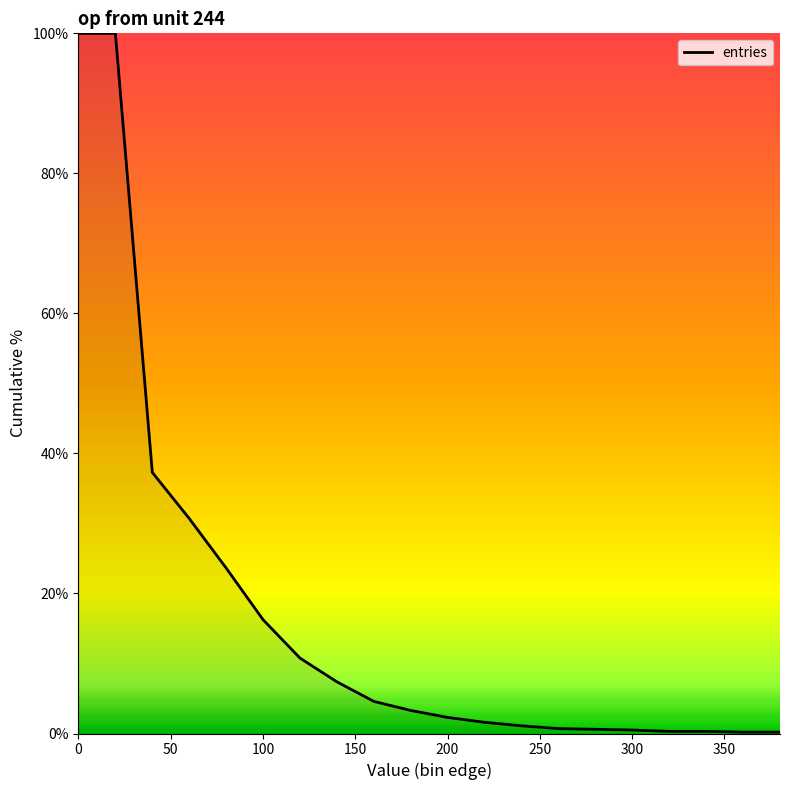

What is the maximum value shown in the chart?

100.0